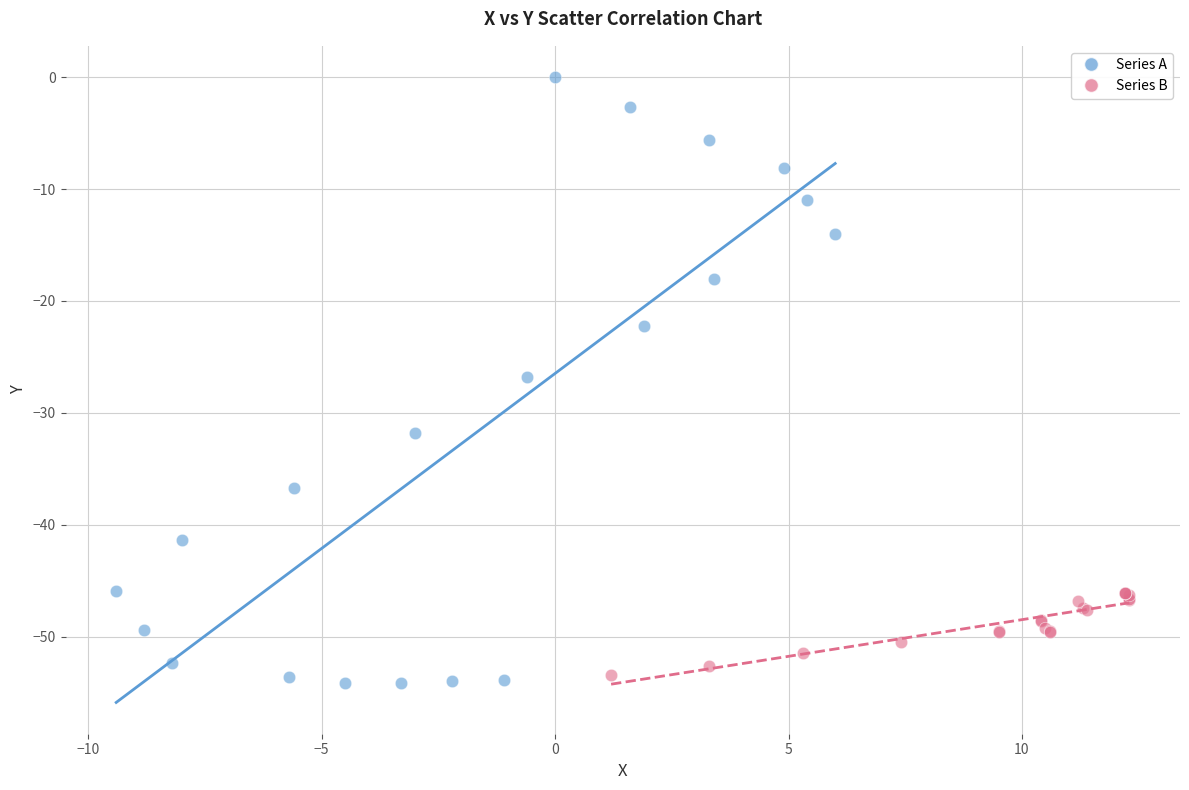

Which series has the largest Y range (max minus min)?

Series A